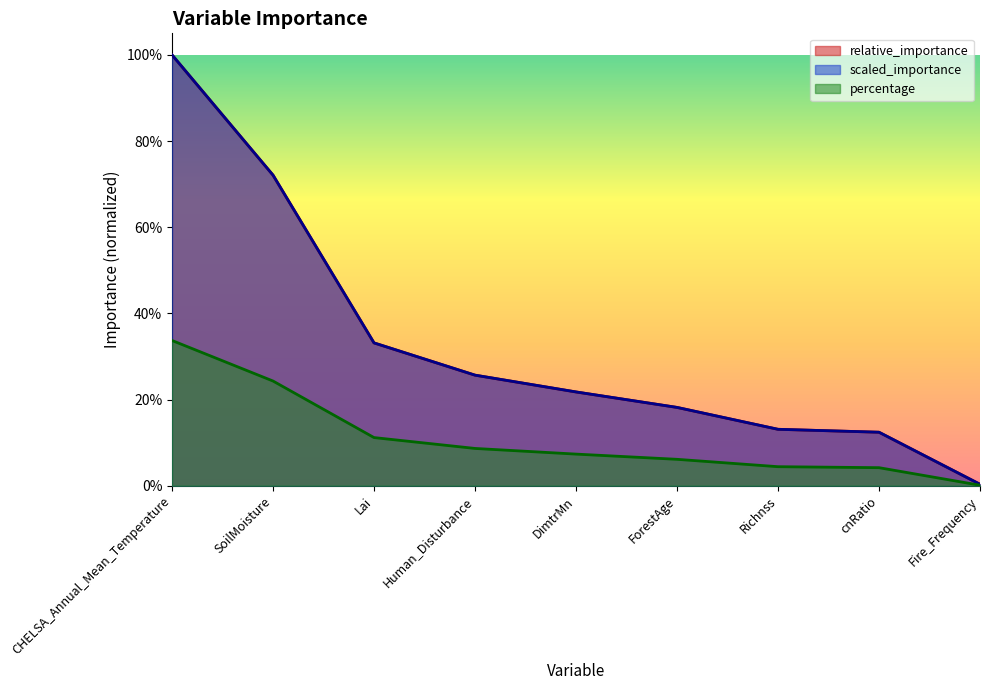

What is the difference between the highest and lowest values at SoilMoisture?

0.5